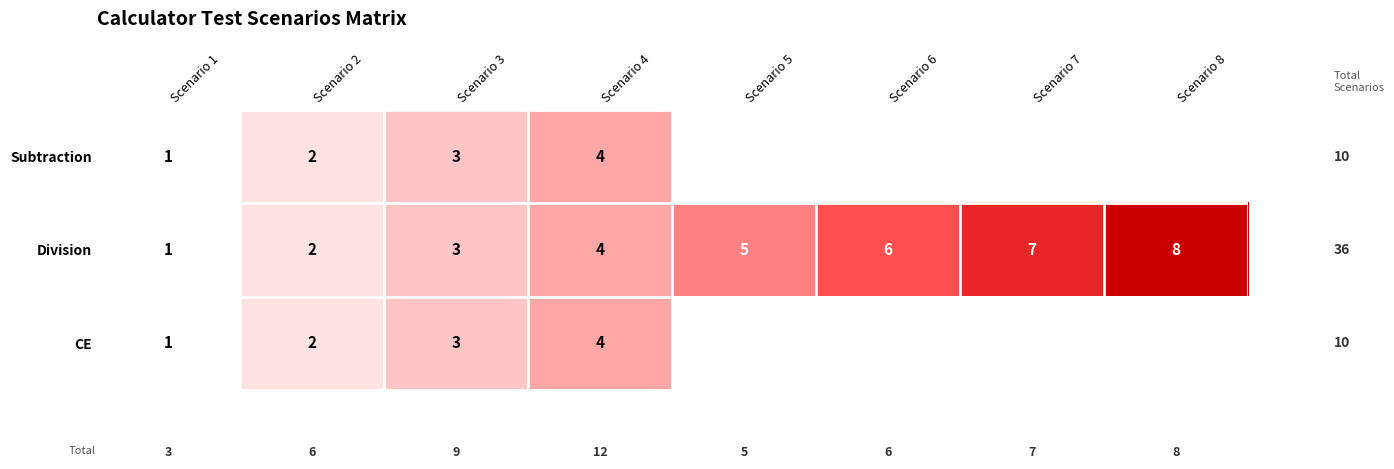

Is the value of Subtraction at Scenario 2 greater than the value of CE at Scenario 3?

No